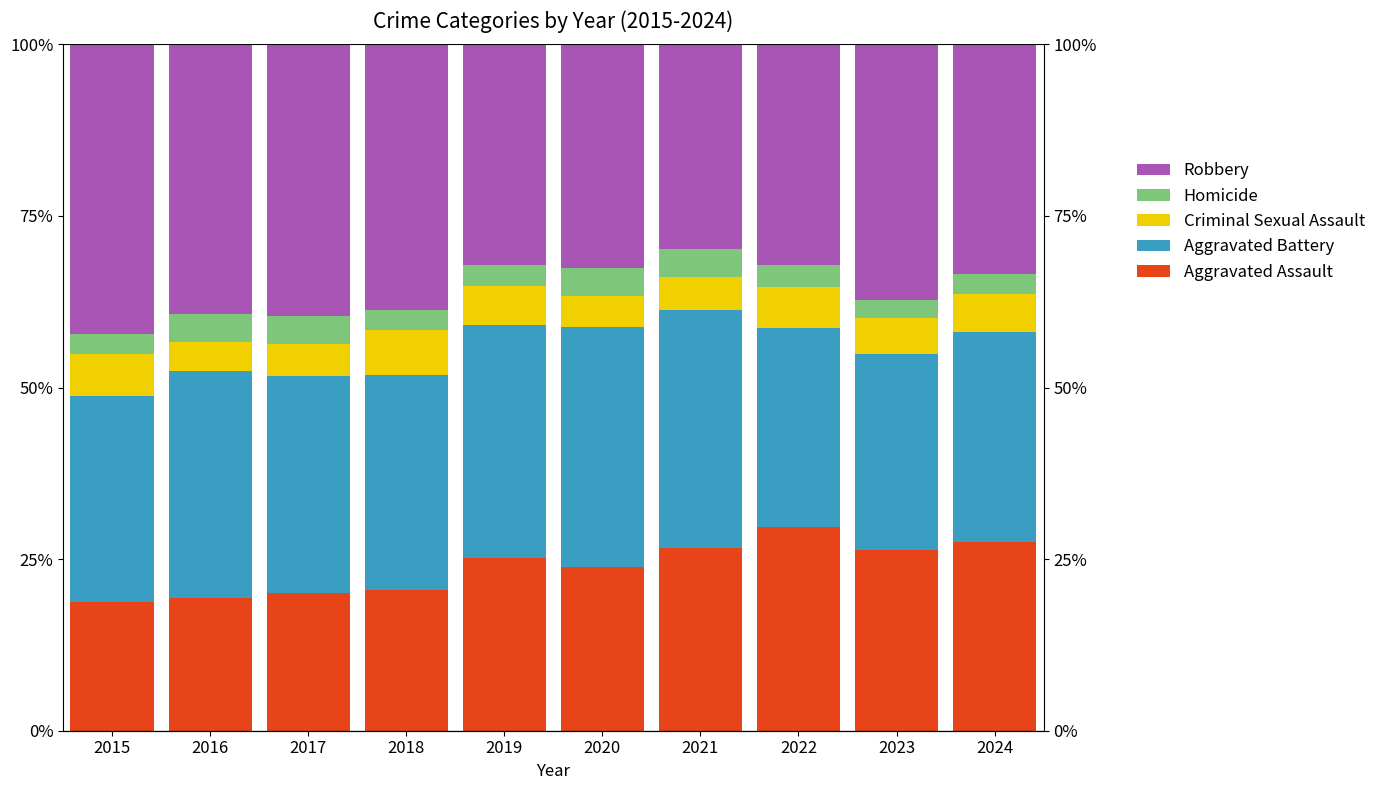

How many data points in Aggravated Assault are above 25?

5